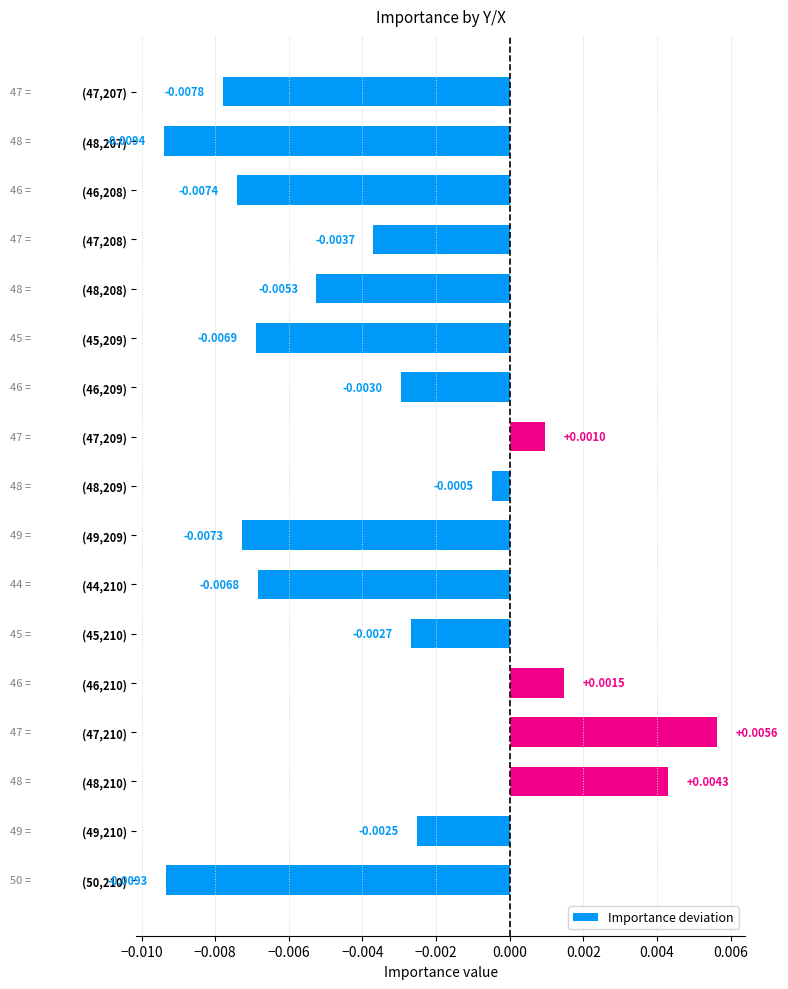

List the labels in order of value, smallest first.

(48,207), (50,210), (47,207), (46,208), (49,209), (45,209), (44,210), (48,208), (47,208), (46,209), (45,210), (49,210), (48,209), (47,209), (46,210), (48,210), (47,210)